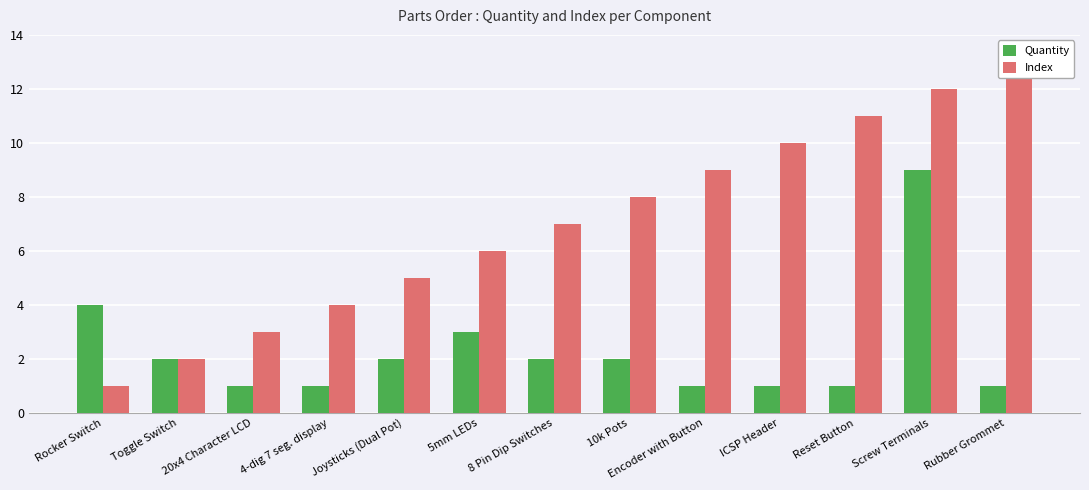

Reading right to left, extract all data points from this chart.

Quantity: 1	9	1	1	1	2	2	3	2	1	1	2	4
Index: 13	12	11	10	9	8	7	6	5	4	3	2	1